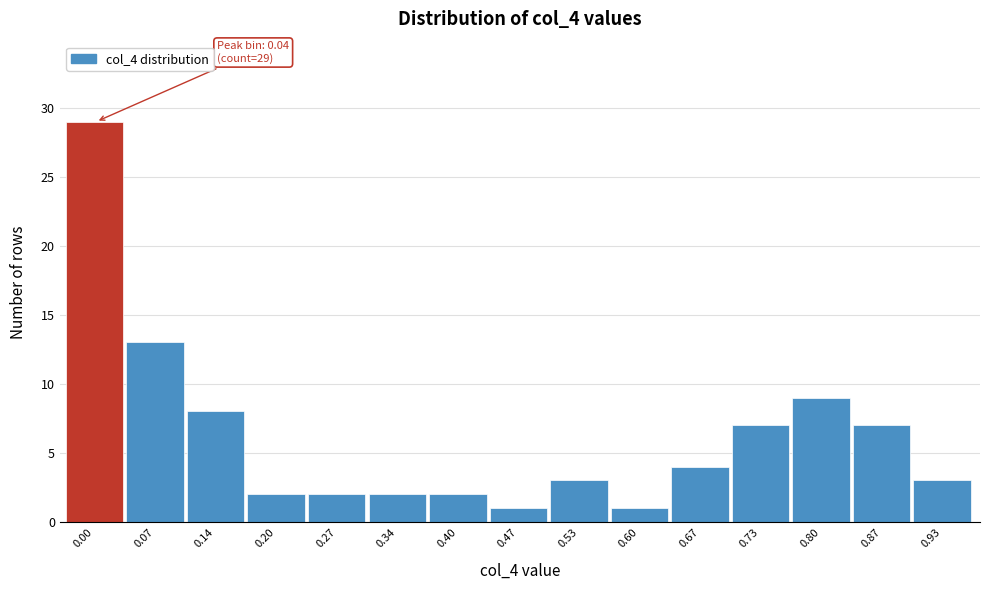

Reading left to right, list all the values displayed in this chart.

29	13	8	2	2	2	2	1	3	1	4	7	9	7	3